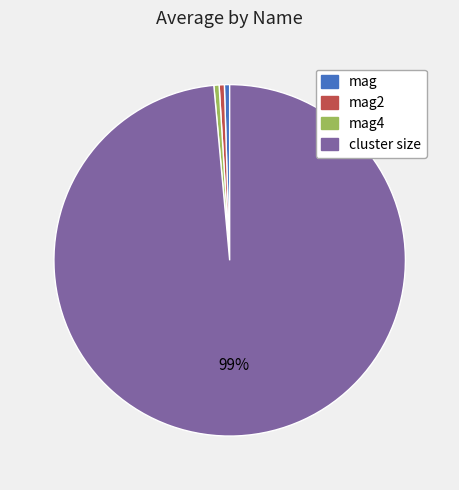

To the nearest percent, what is the average slice percentage?

25%